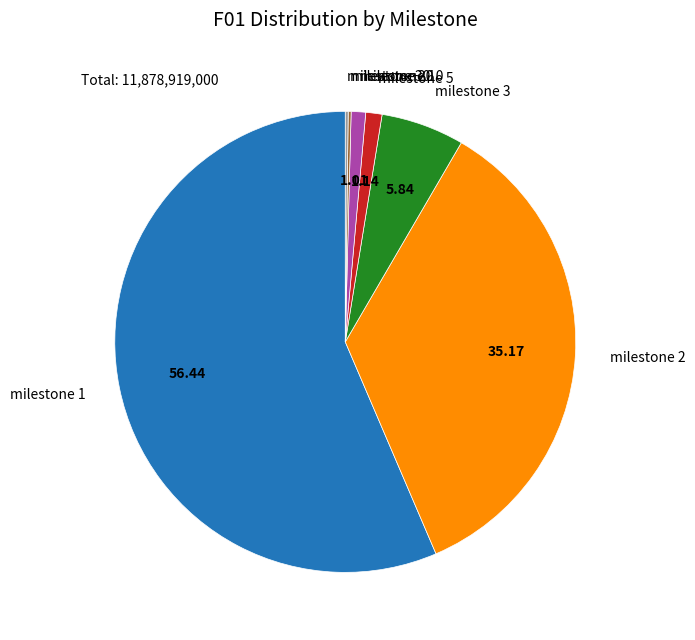

Does any single category account for the majority?

Yes